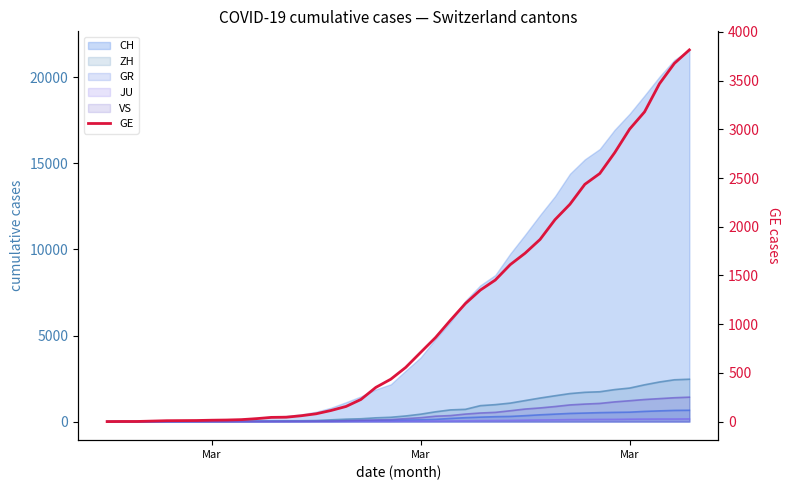

Is it true that the value at 38 is 1404?

False